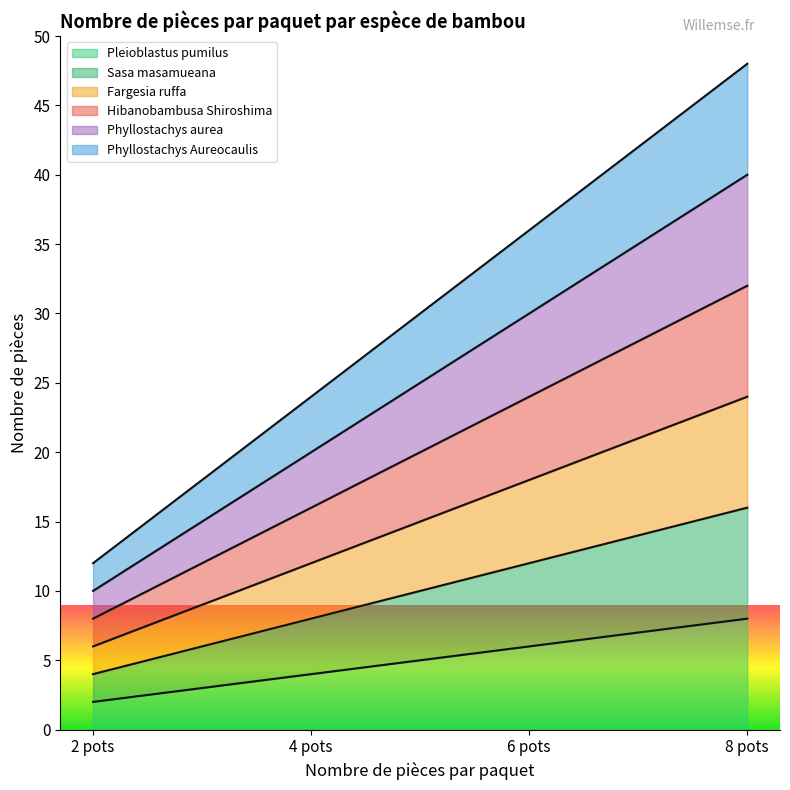

How many lines are shown in the chart?

6